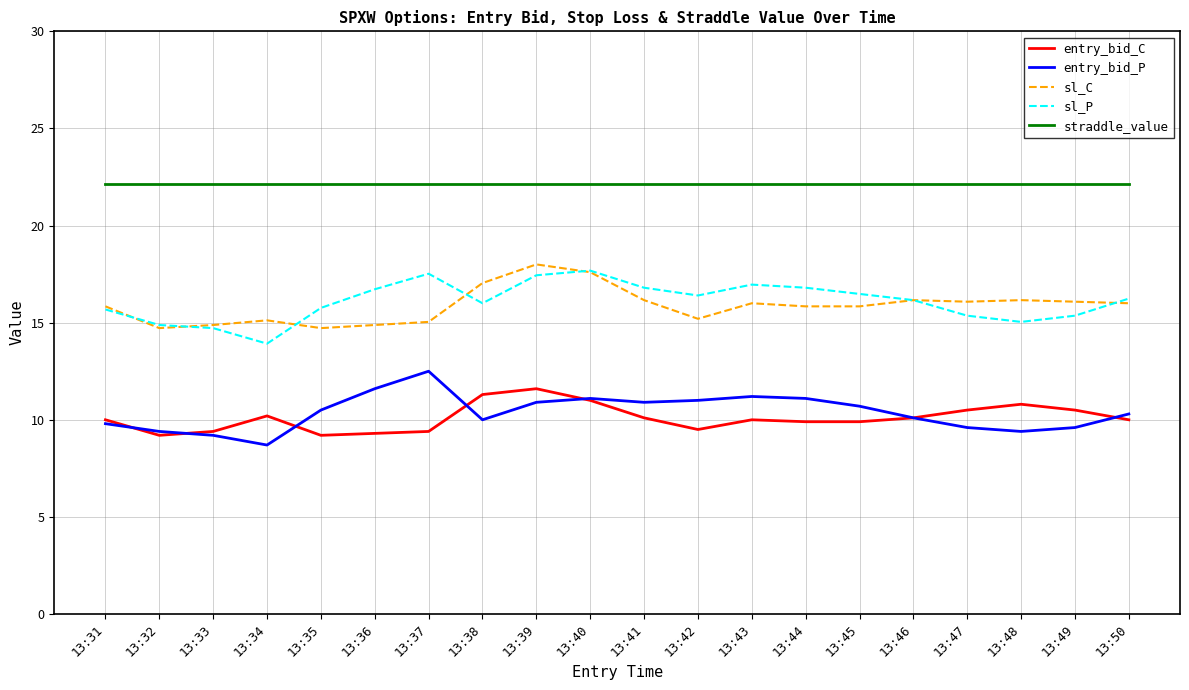

The value of sl_C at 13:47 is 28.9. True or false?

False